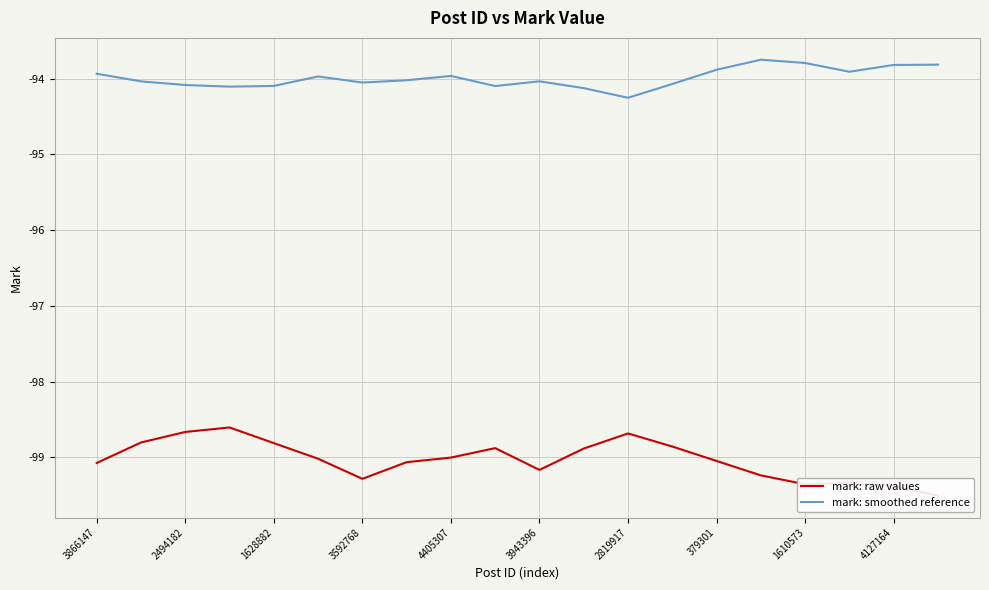

Which category has the lowest value in the mark: smoothed reference series?

2819917